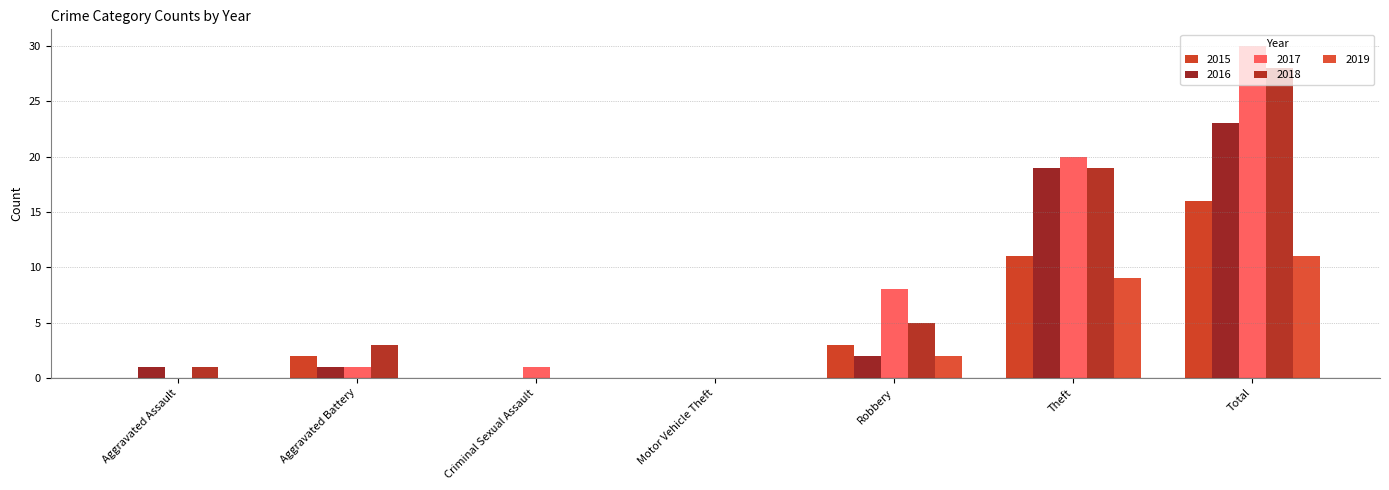

What is the total value across all series at Aggravated Assault?

2